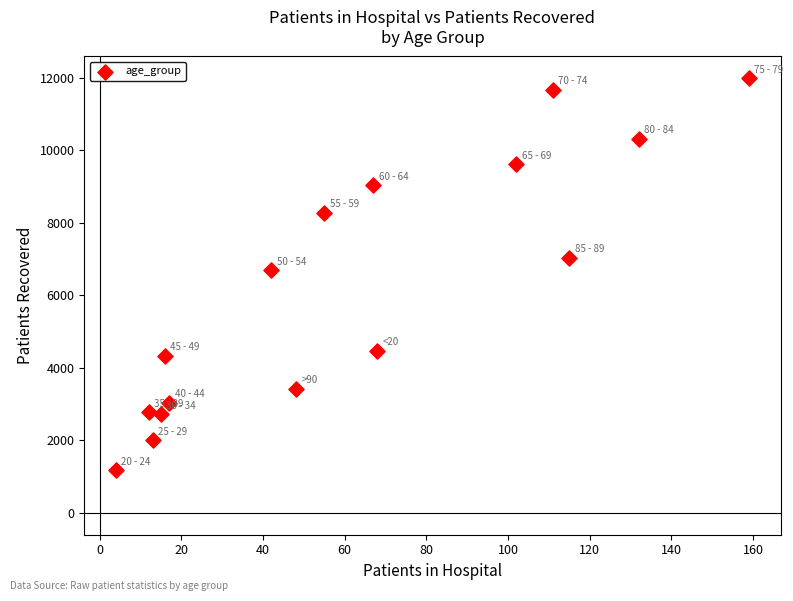

What is the range of X values (max minus min)?

155